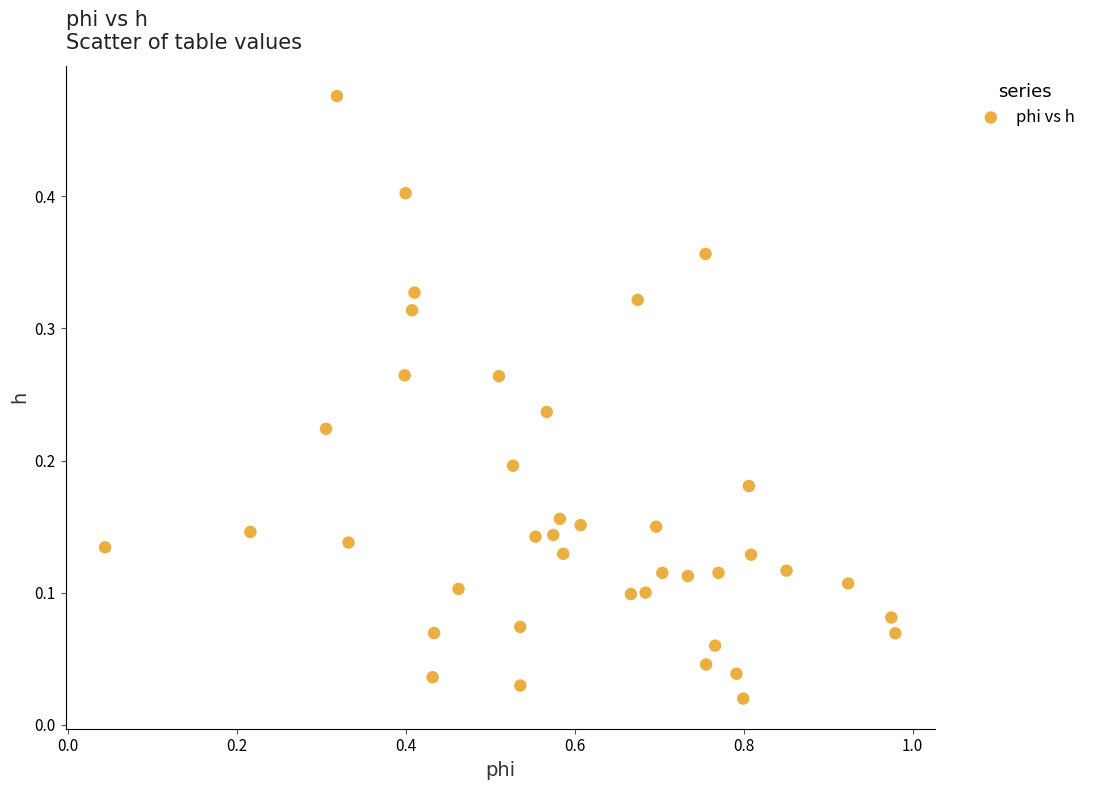

What is the range of X values (max minus min)?

0.9